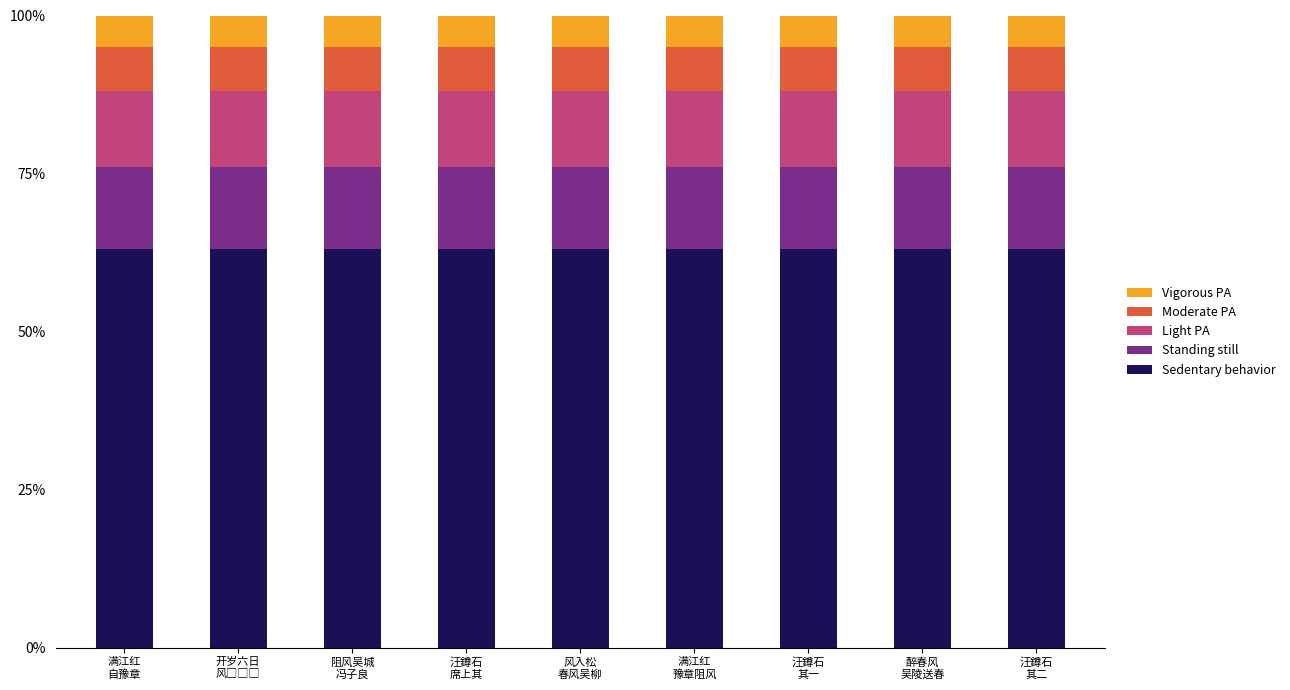

How many bars are there in total?

9